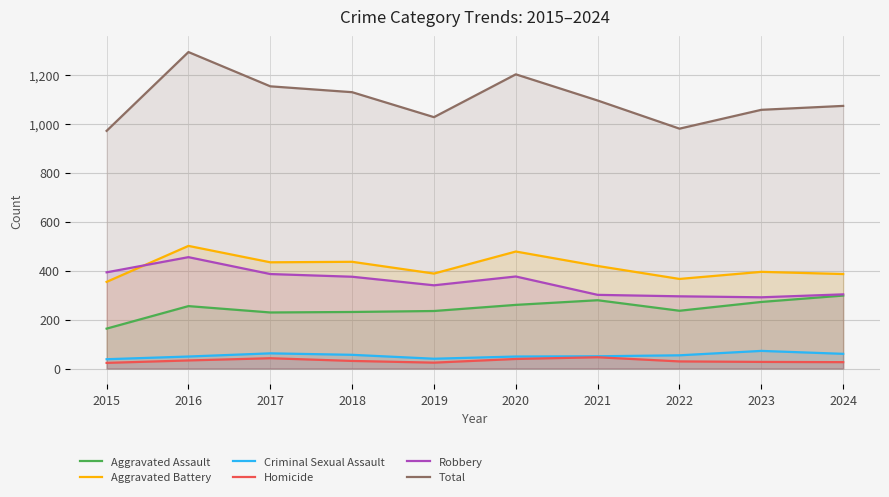

What are all the series names shown in the legend?

Aggravated Assault, Aggravated Battery, Criminal Sexual Assault, Homicide, Robbery, Total